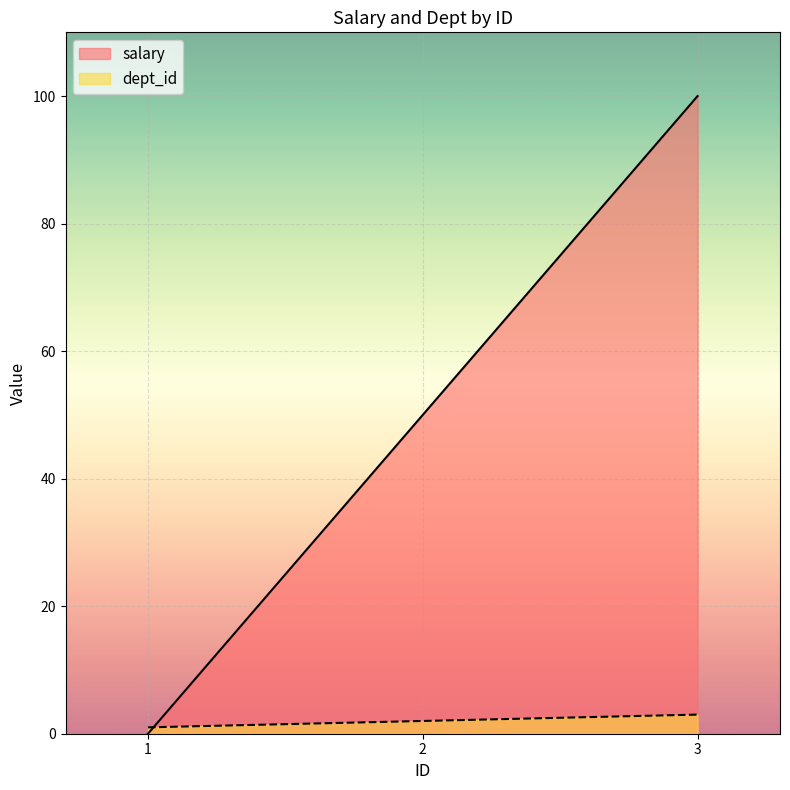

Which series changed the most between 1 and 2?

salary